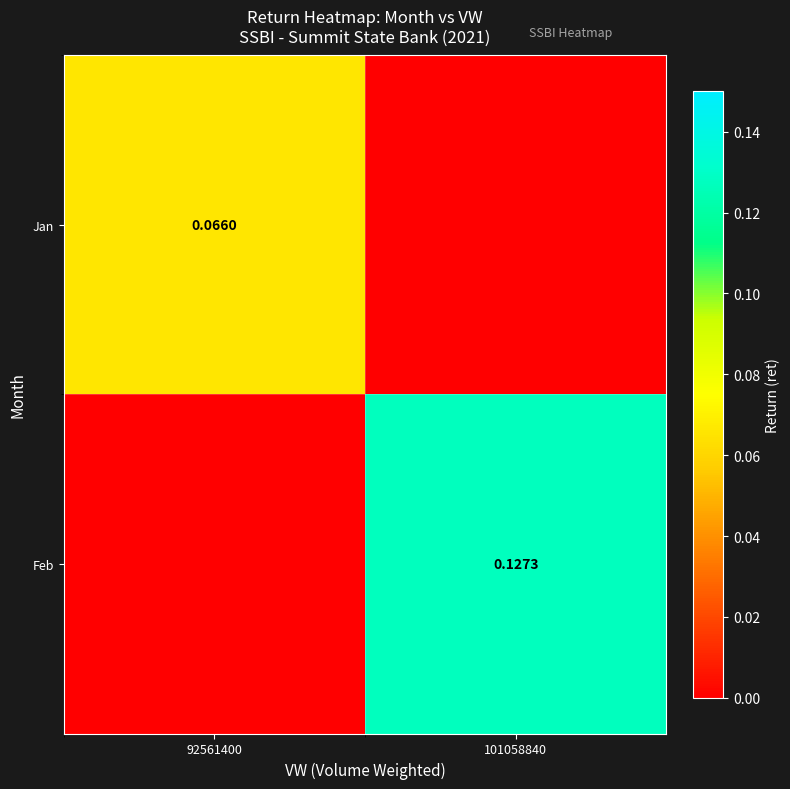

What is the greatest value displayed?

0.1